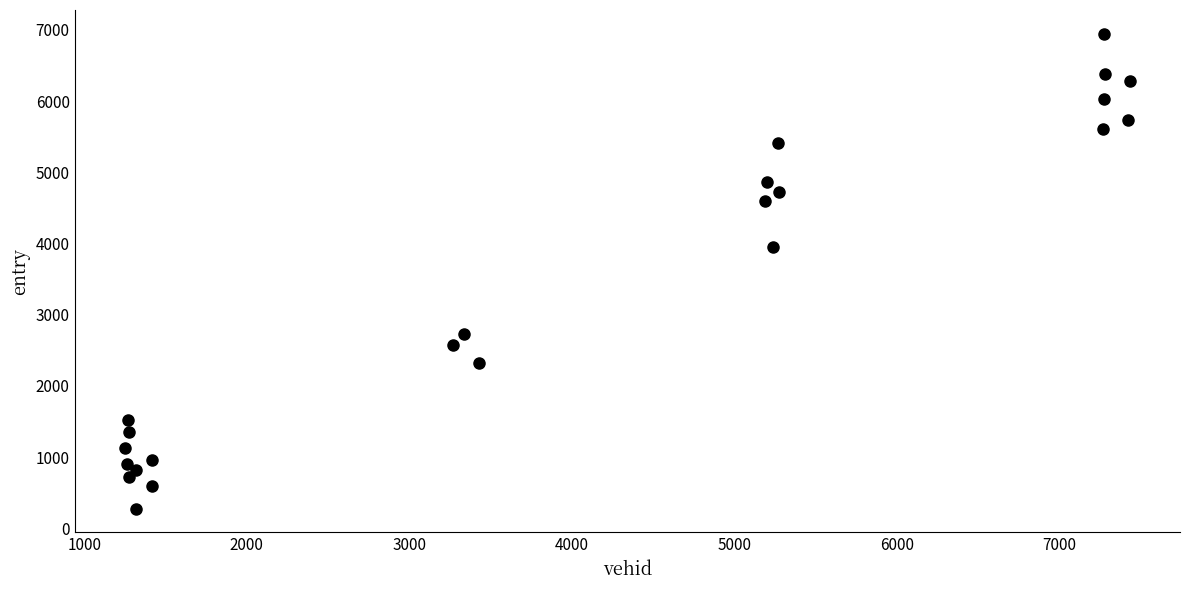

What is the range of Y values (max minus min)?

6673.3